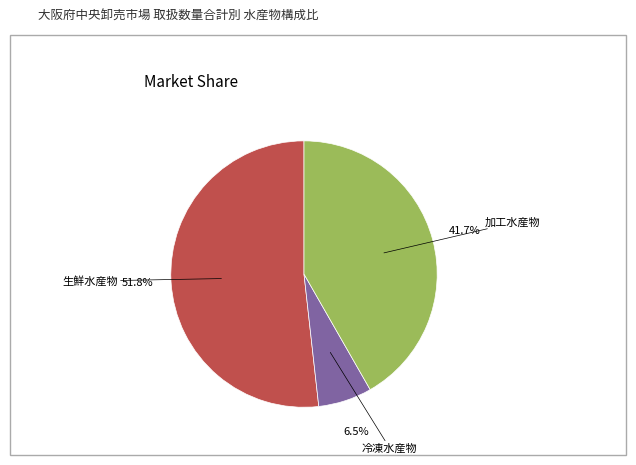

Is there any slice that represents more than half of the pie?

Yes